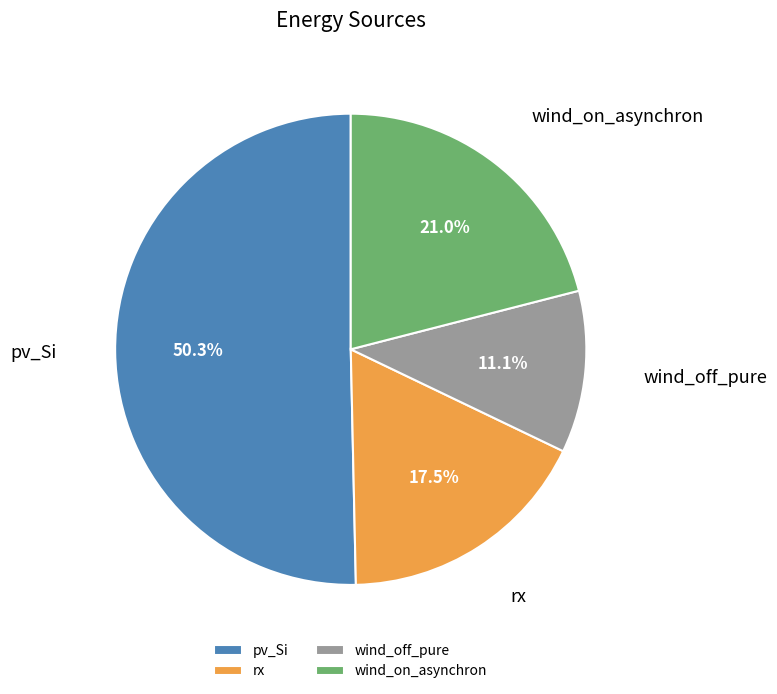

What percentage is the pv_Si slice, to the nearest percent?

50%